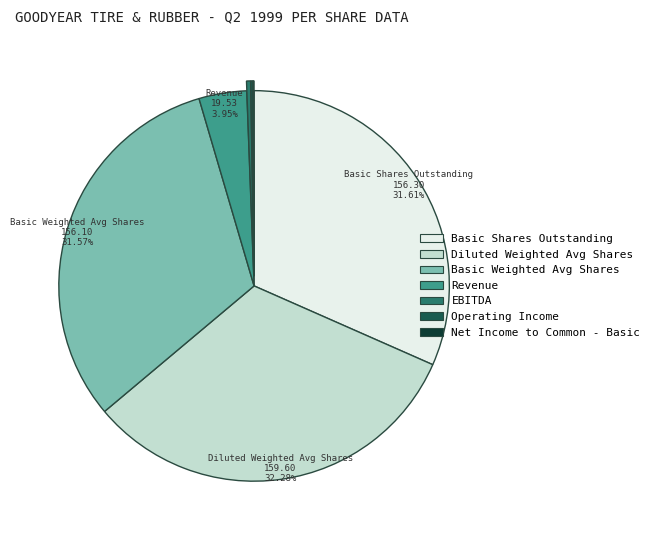

What is the largest slice in the pie chart?

Diluted Weighted Avg Shares